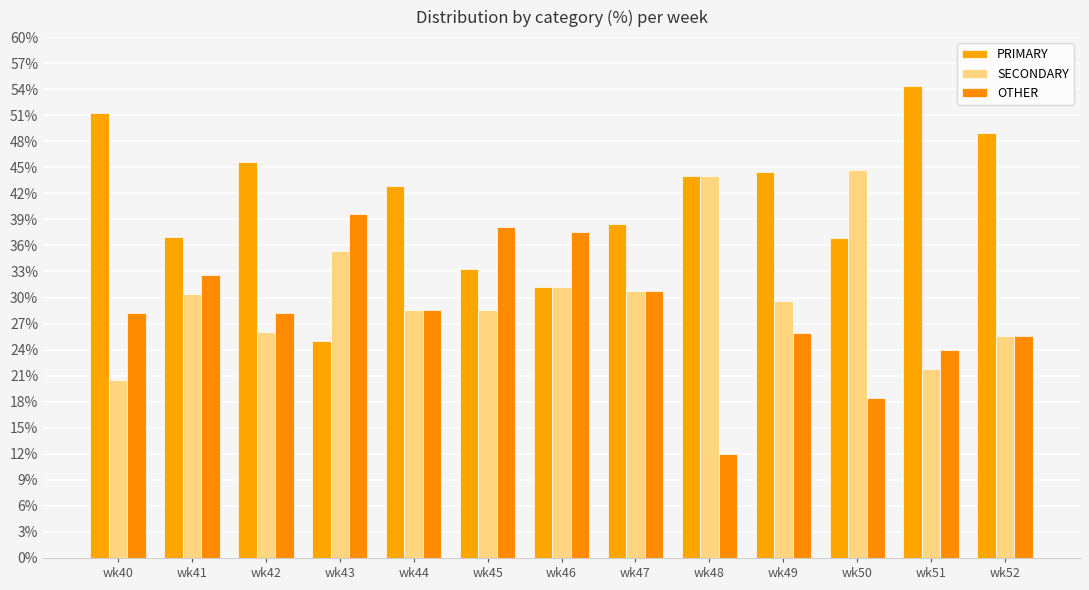

Which series has the largest range (max minus min)?

PRIMARY